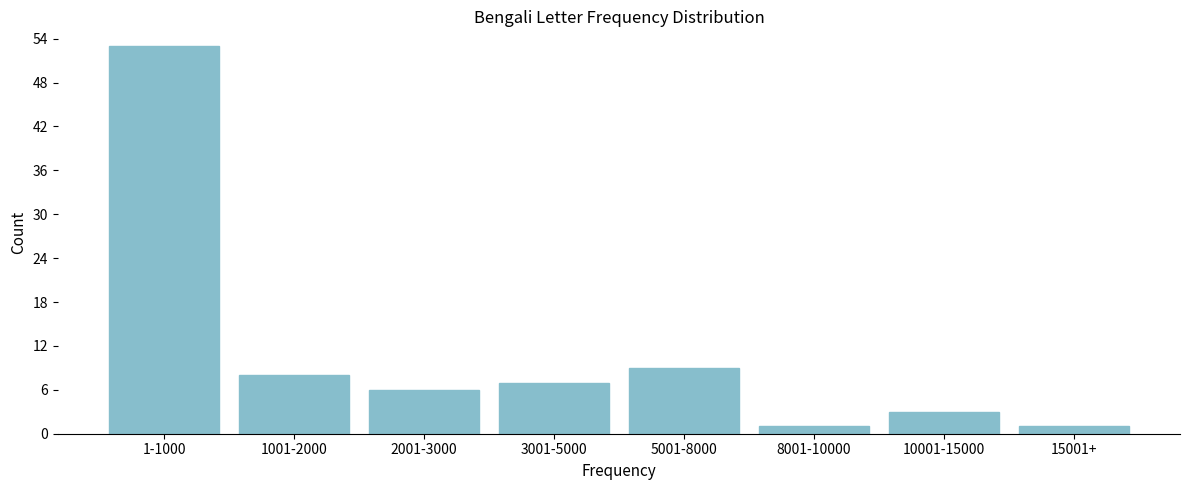

Reading left to right, what are all the values shown in this chart?

1-1000=53	1001-2000=8	2001-3000=6	3001-5000=7	5001-8000=9	8001-10000=1	10001-15000=3	15001+=1